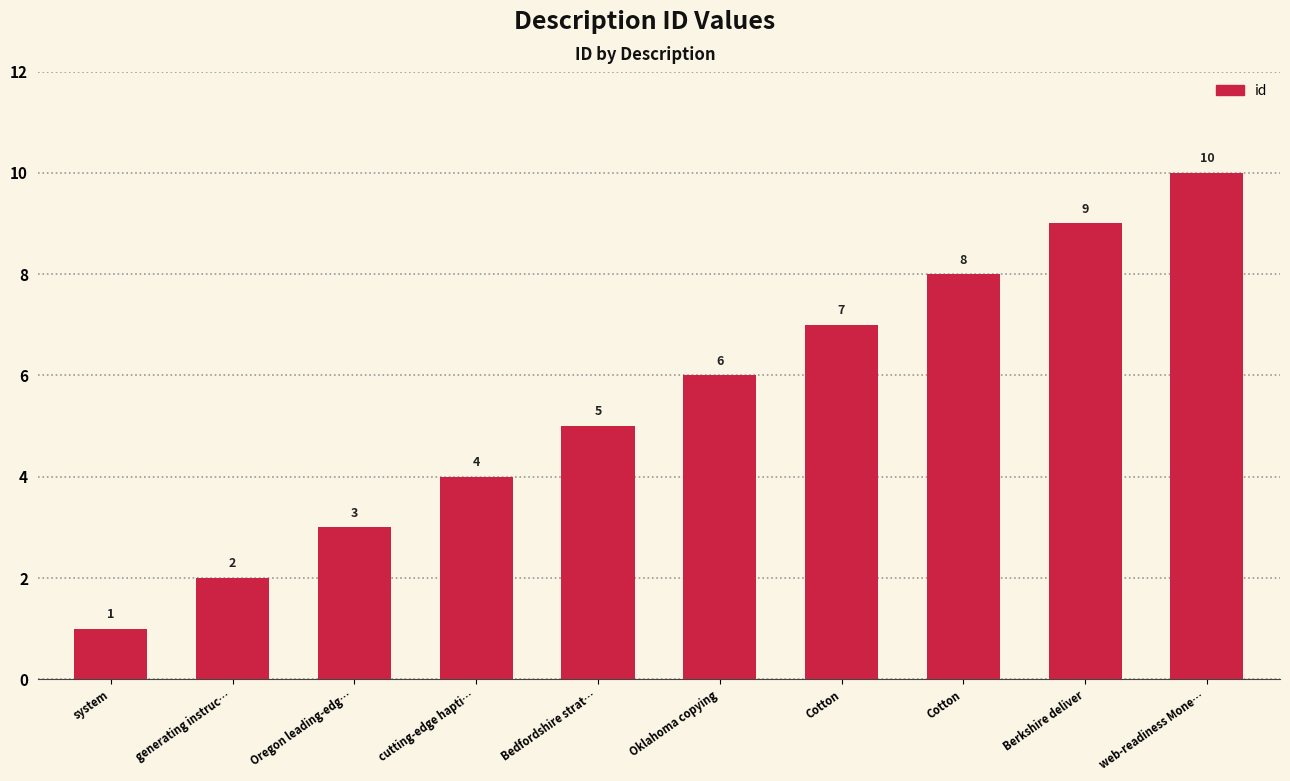

How many bars are there in total?

10